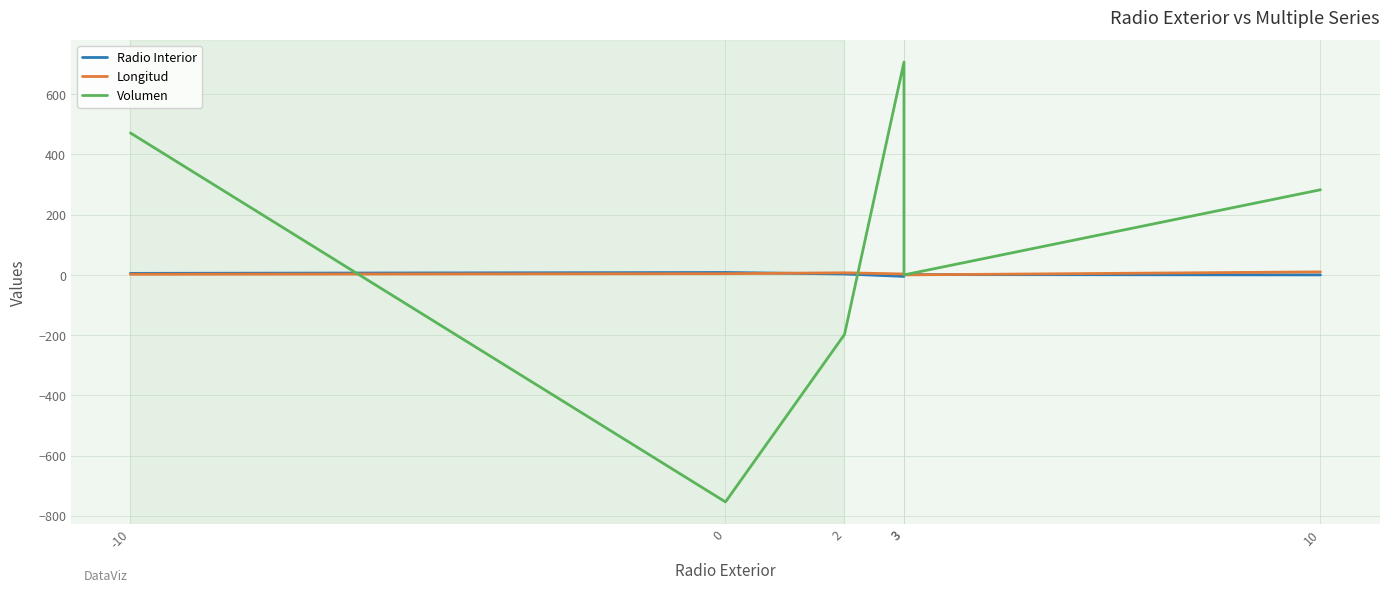

Where is the first local minimum for Longitud?

3